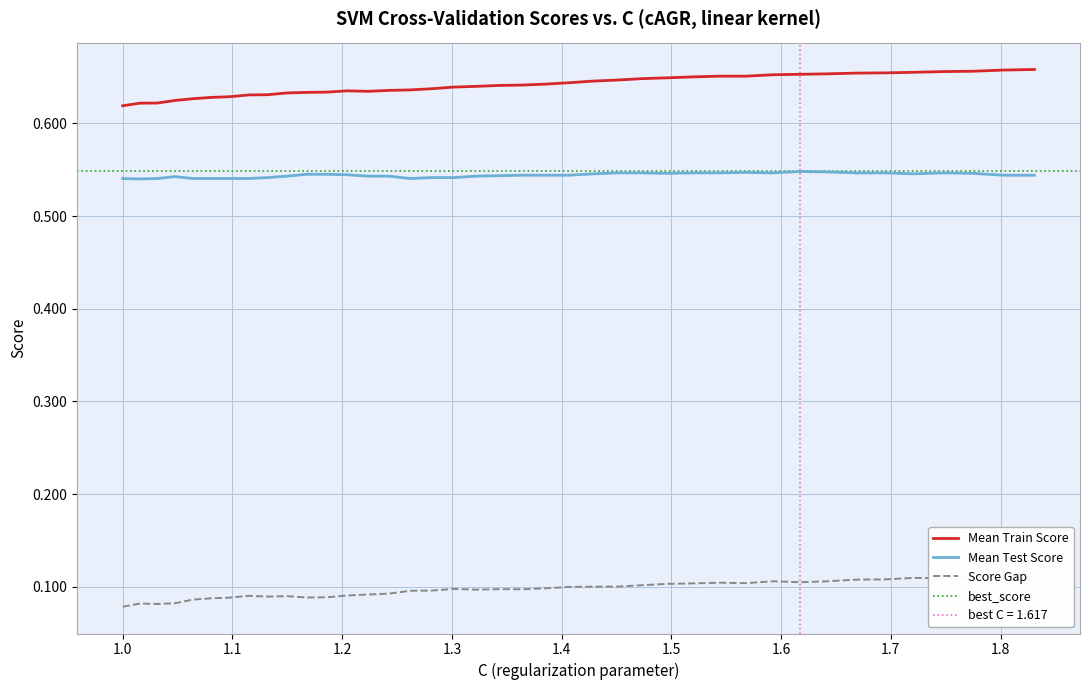

True or false: Mean Train Score and Mean Test Score cross at least once.

False